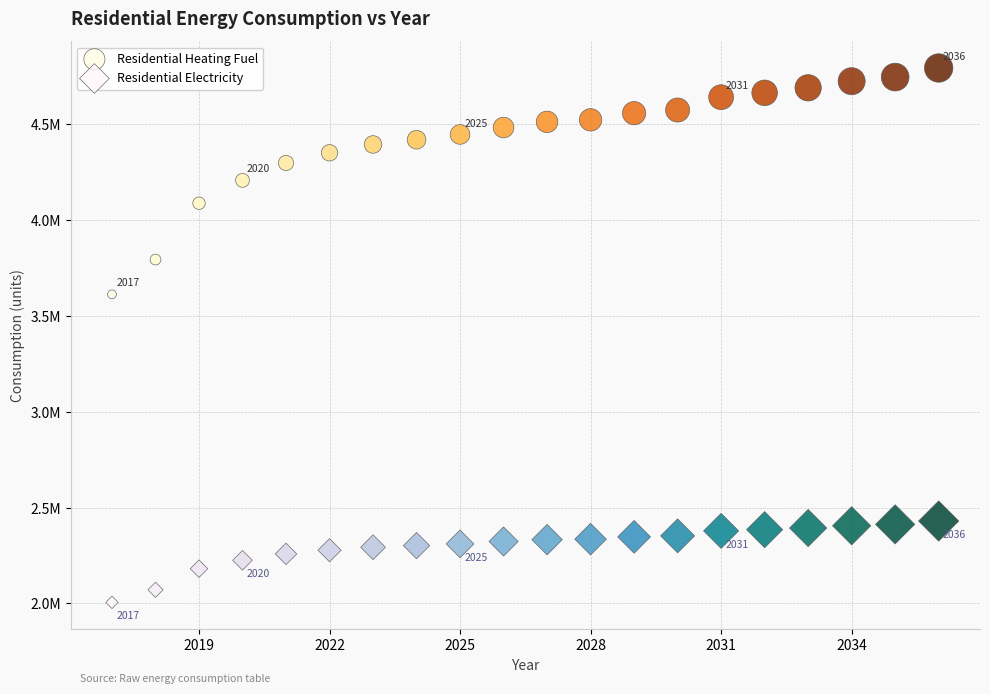

Which series reaches the maximum Y coordinate?

Residential Heating Fuel